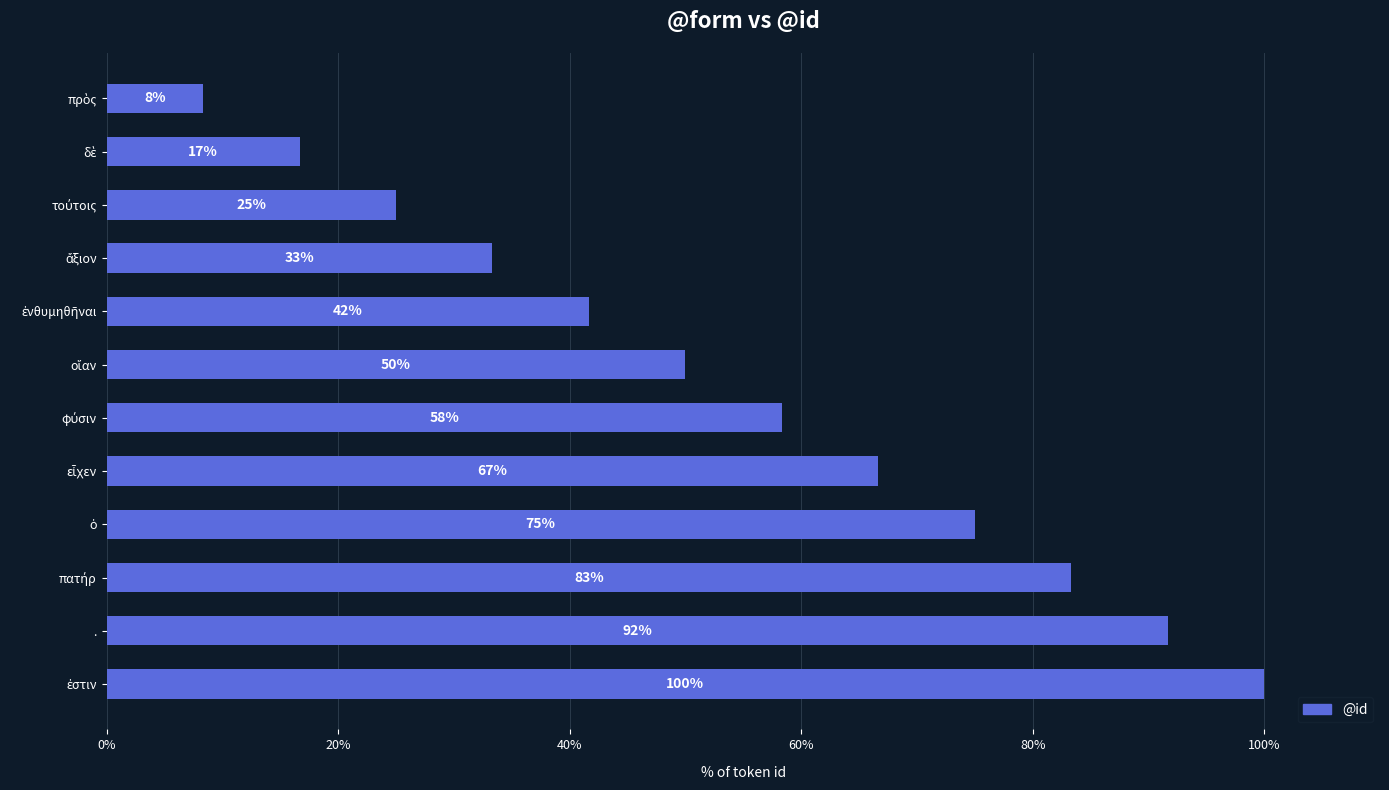

What is the minimum value shown in the chart?

8.3